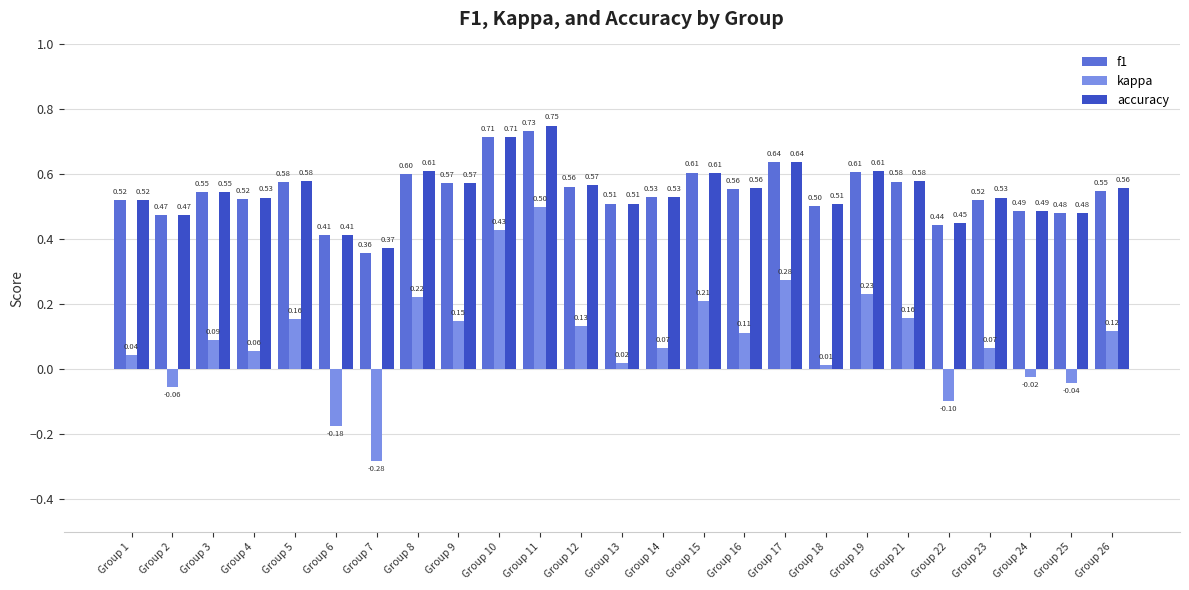

Is the value of kappa at Group 5 greater than the value of accuracy at Group 22?

No